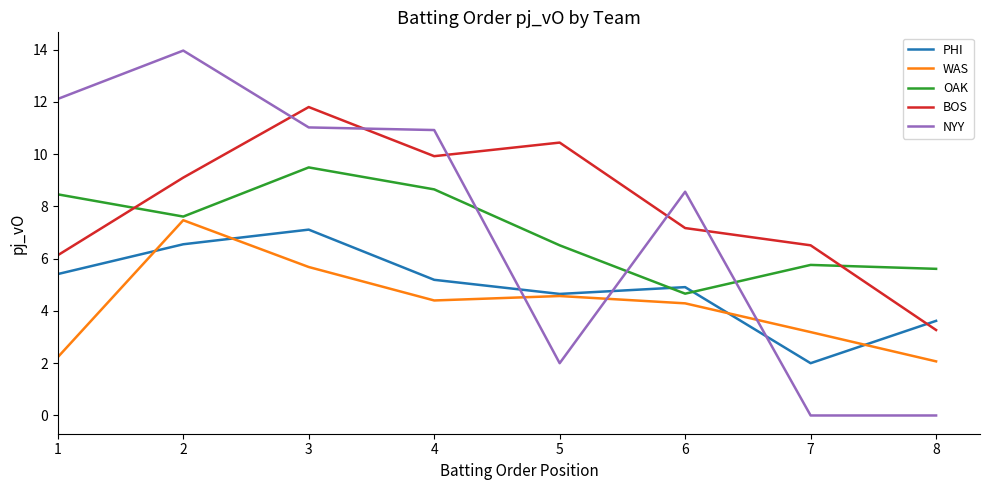

What is the total value across all series at 8?

14.6